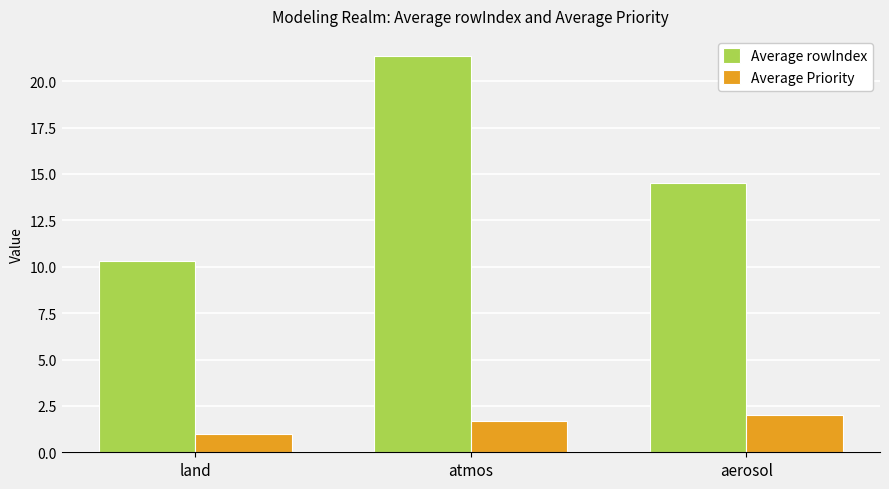

Reading right to left, list all the values displayed in this chart.

Average rowIndex: 14.5	21.4	10.3
Average Priority: 2.0	1.7	1.0